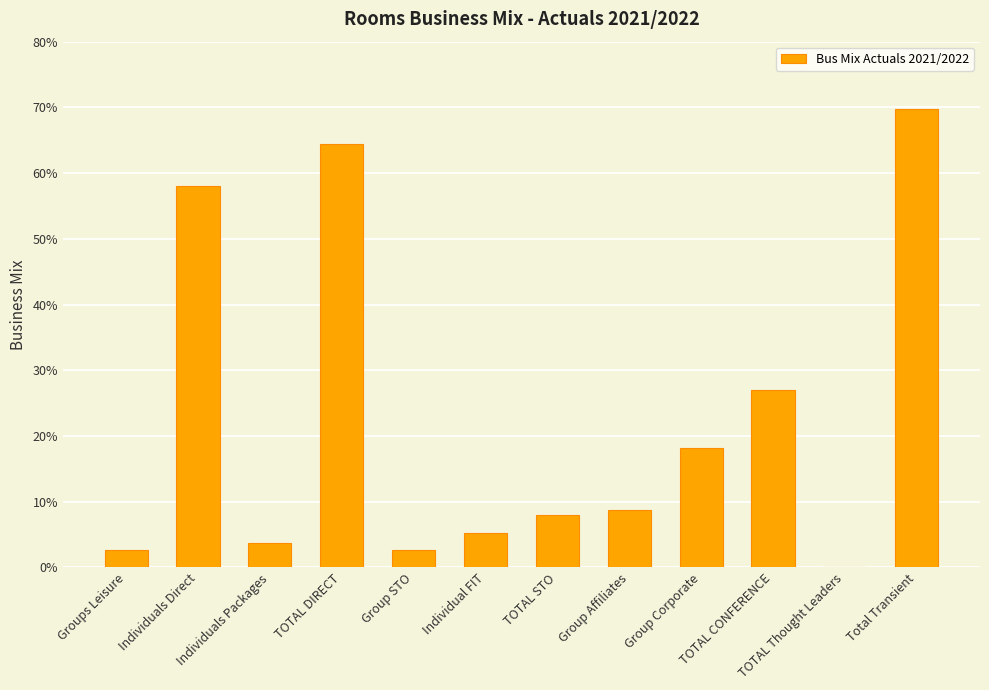

Reading left to right, extract all data points from this chart.

Groups Leisure=0.0	Individuals Direct=0.6	Individuals Packages=0.0	TOTAL DIRECT=0.6	Group STO=0.0	Individual FIT=0.1	TOTAL STO=0.1	Group Affiliates=0.1	Group Corporate=0.2	TOTAL CONFERENCE=0.3	TOTAL Thought Leaders=0.0	Total Transient=0.7